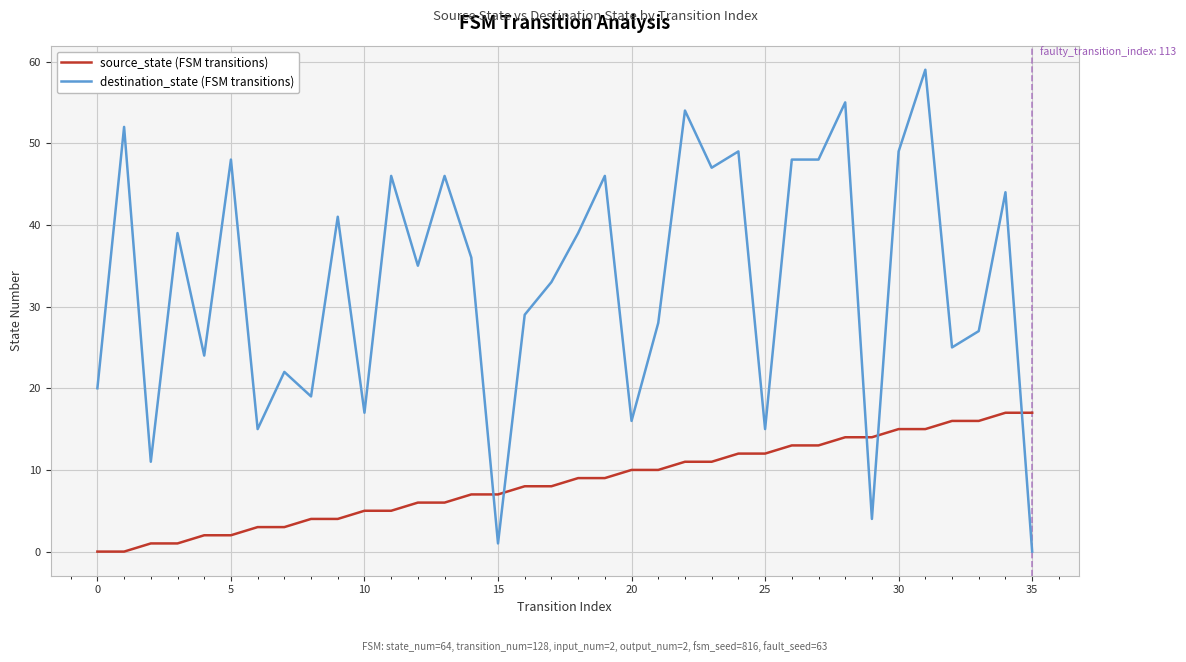

List the series in order of their overall mean, highest first.

destination_state (FSM transitions), source_state (FSM transitions)